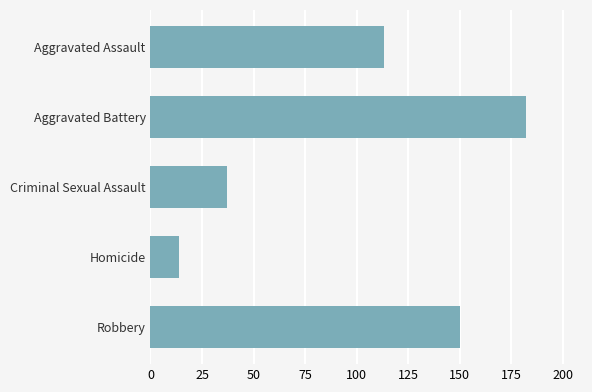

How many values are between 37 and 150?

3